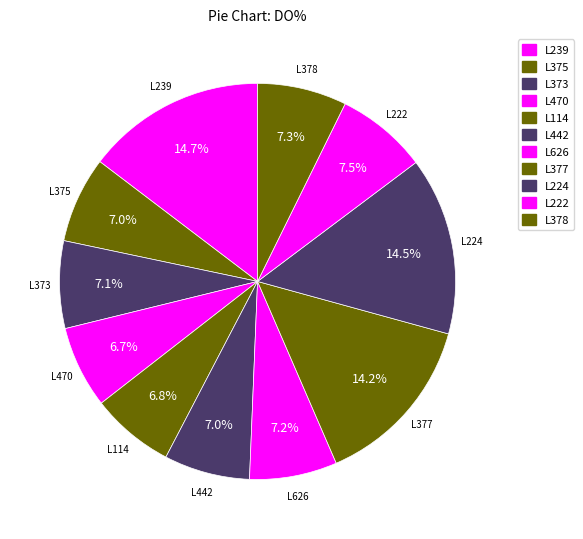

How many segments does this pie chart have?

11